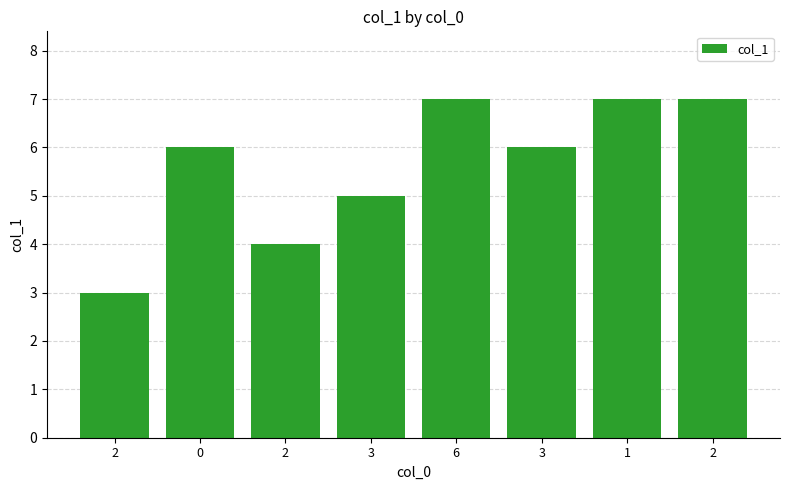

How many bars are there in total?

8